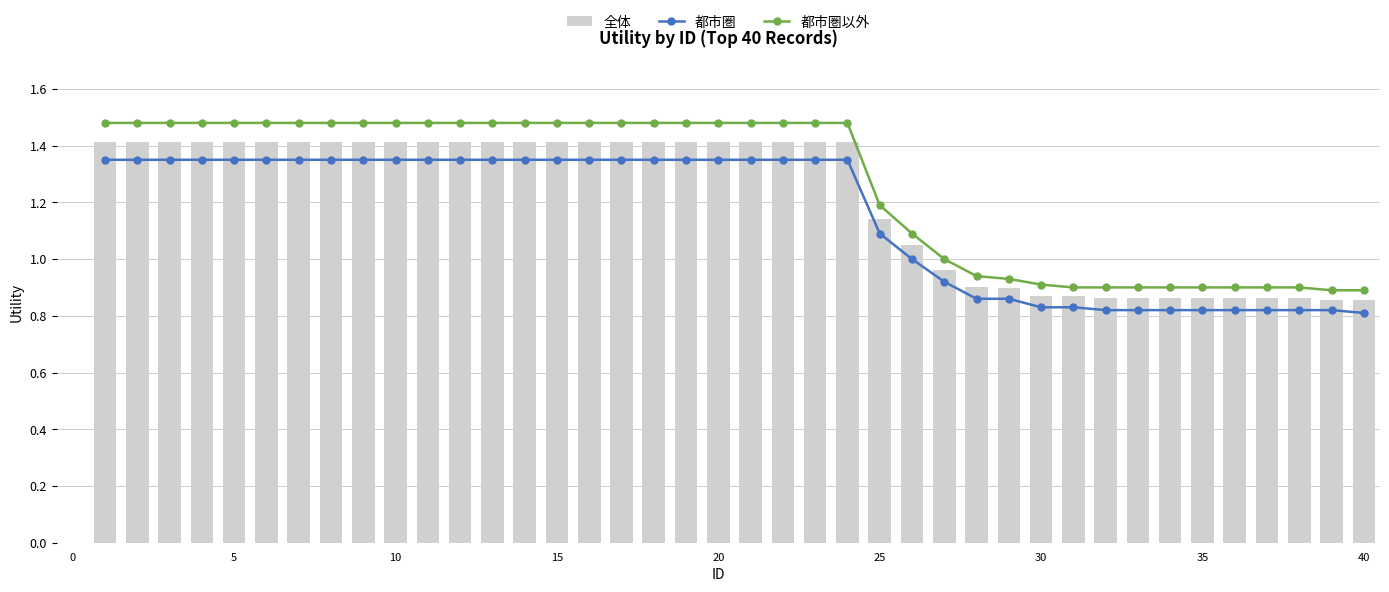

What is the highest value of the 全体 series?

1.4